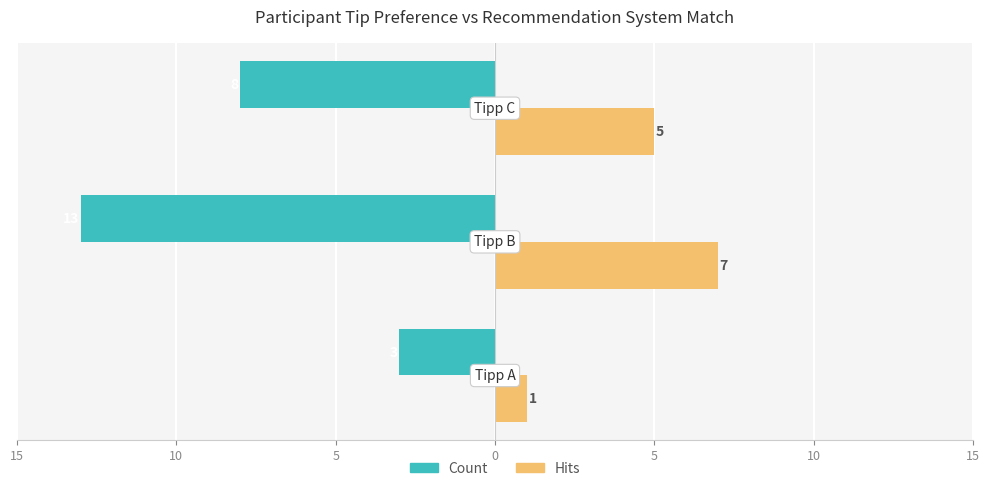

Reading right to left, extract all data points from this chart.

Count: -8	-13	-3
Hits: 5	7	1